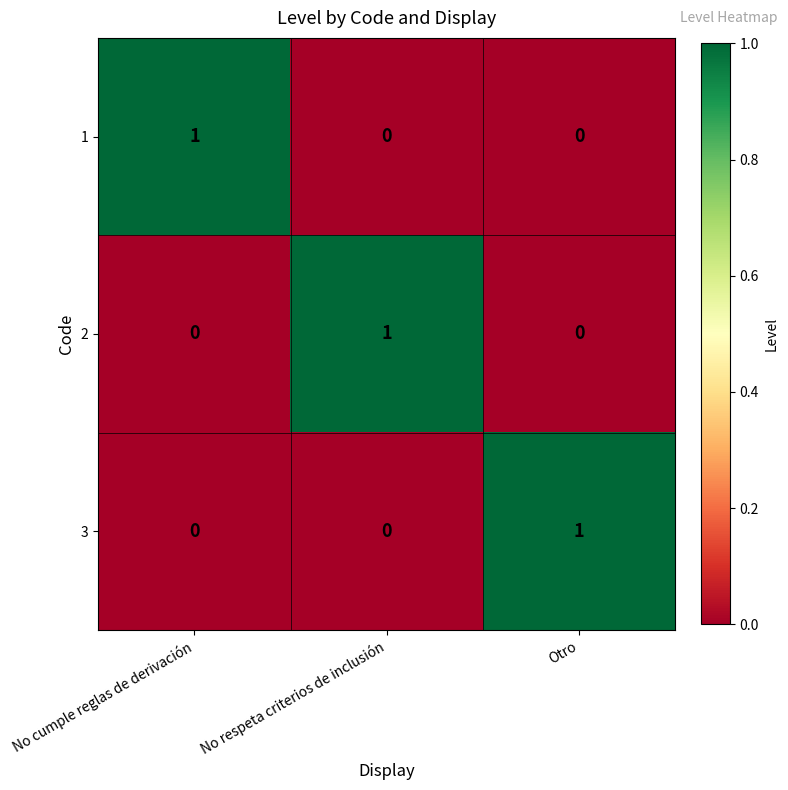

At which label does 1 reach its peak?

No cumple reglas de derivación